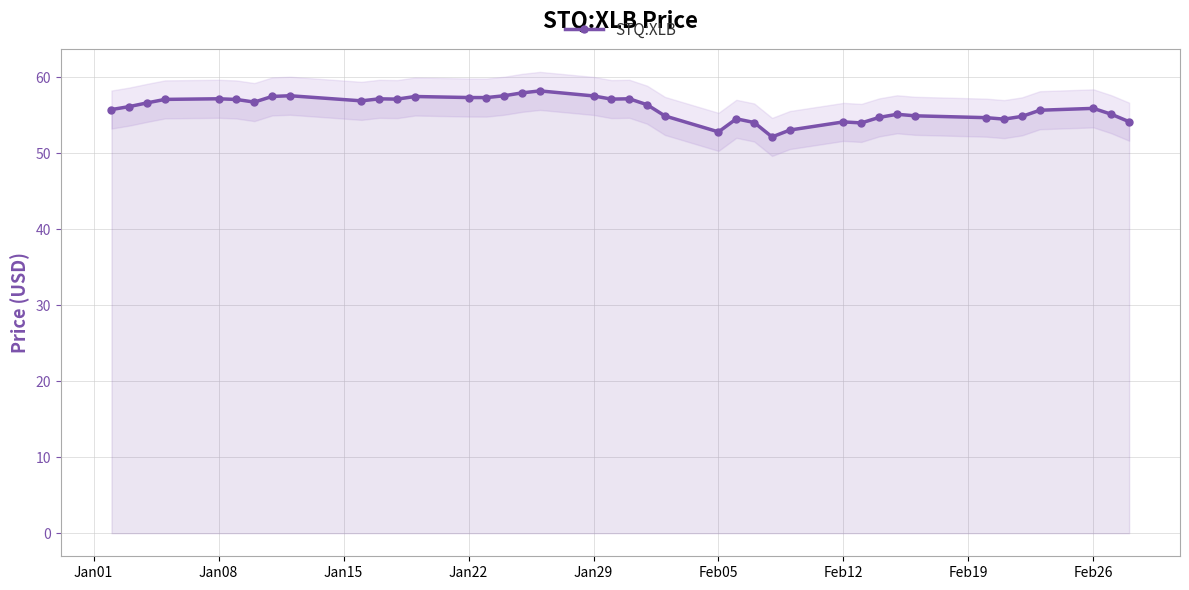

What is the maximum value shown in the chart?

58.2